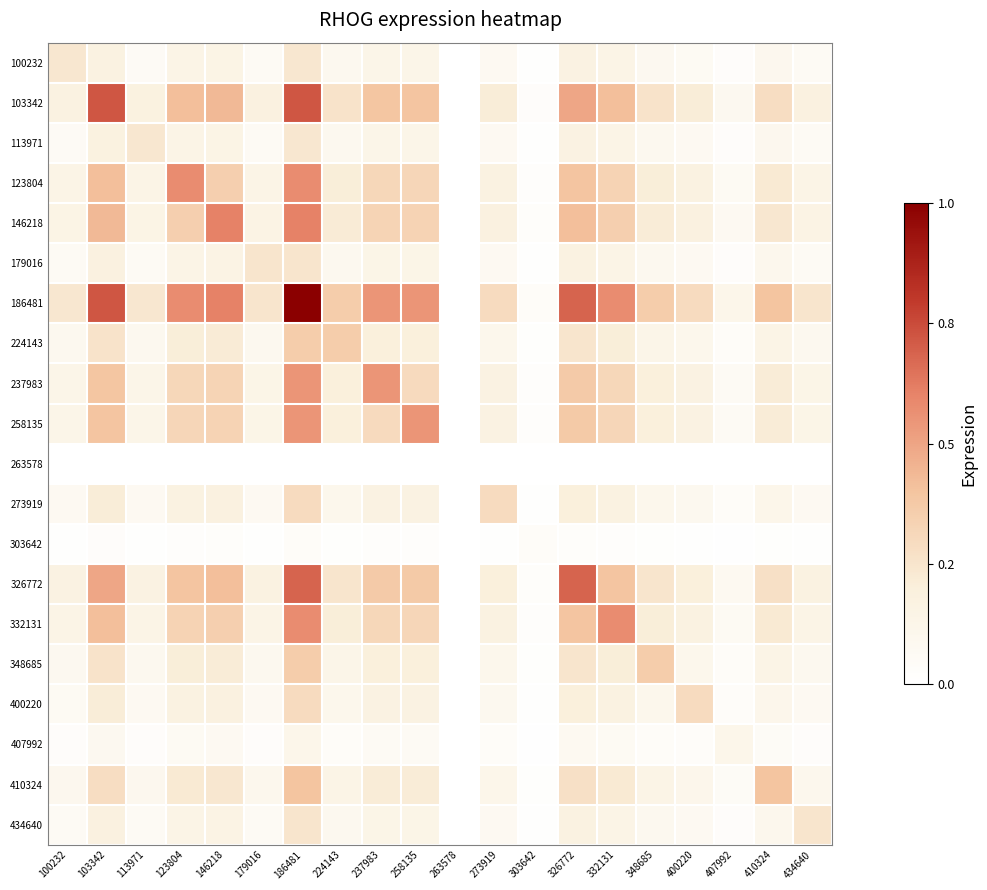

What is the spread (max minus min) of values at 332131?

0.6